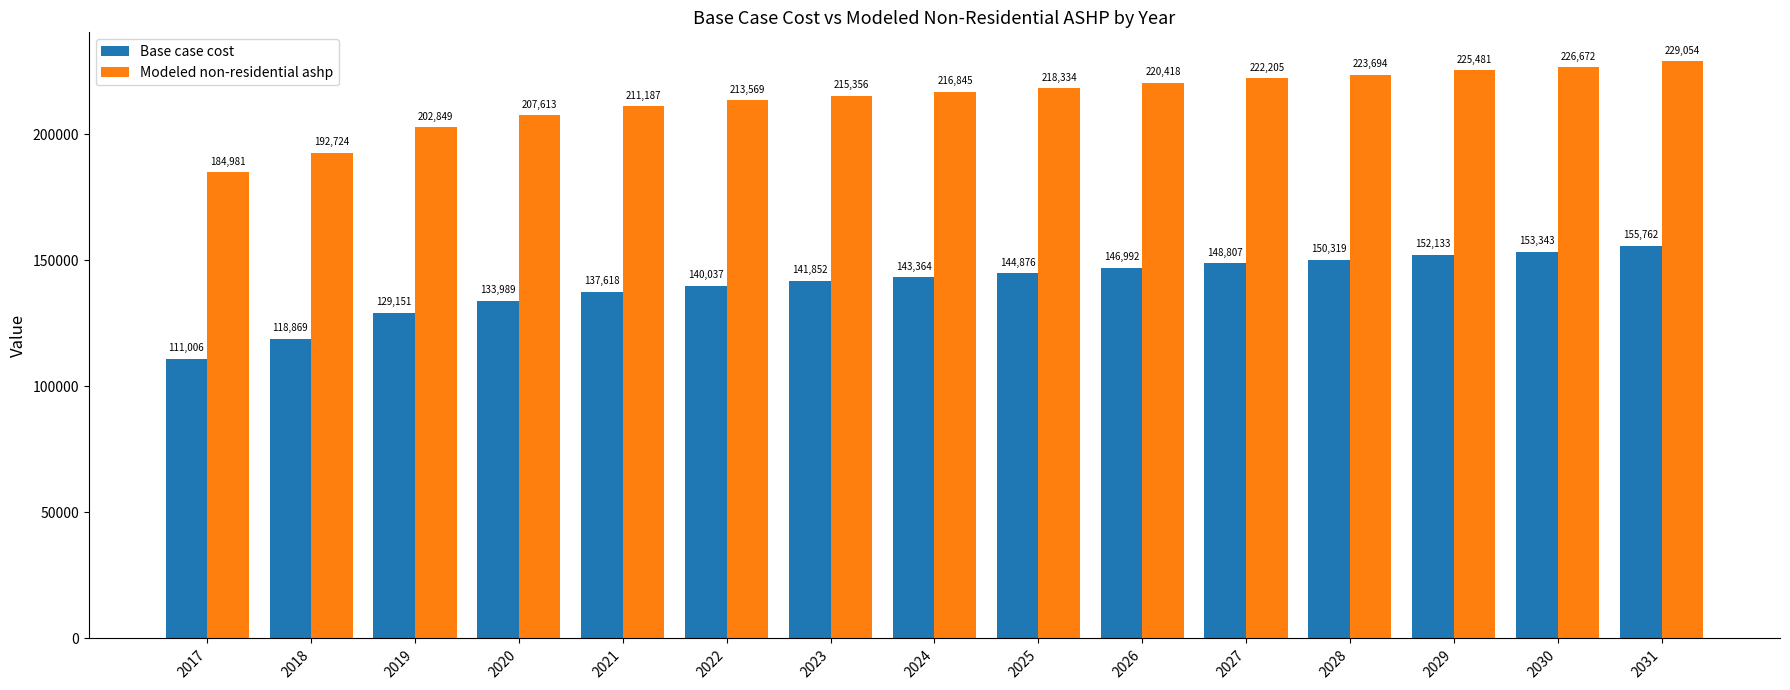

Between 2019 and 2026, which series saw the biggest shift?

Base case cost